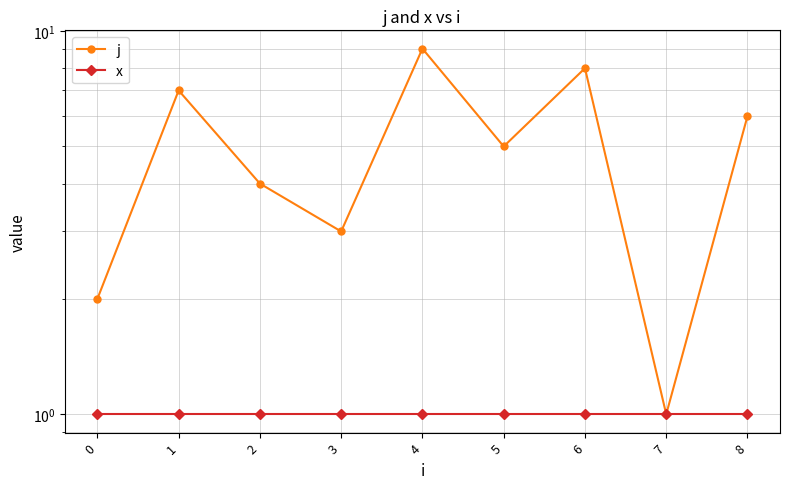

The value of x at 1 is 1. True or false?

False